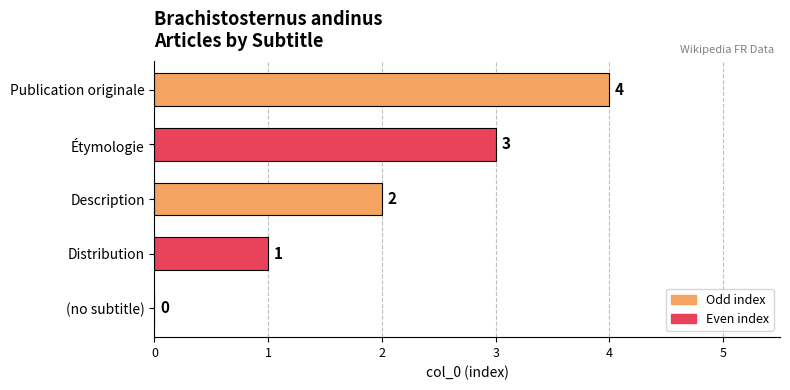

Where is the data nearest to the value 2?

Description